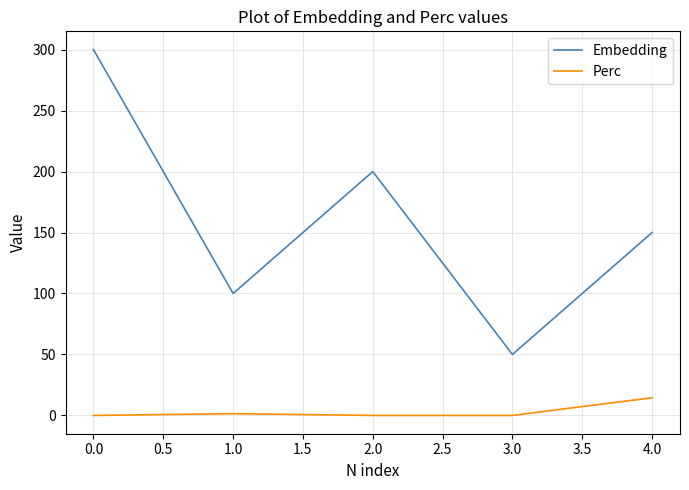

True or false: Embedding and Perc cross at least once.

False